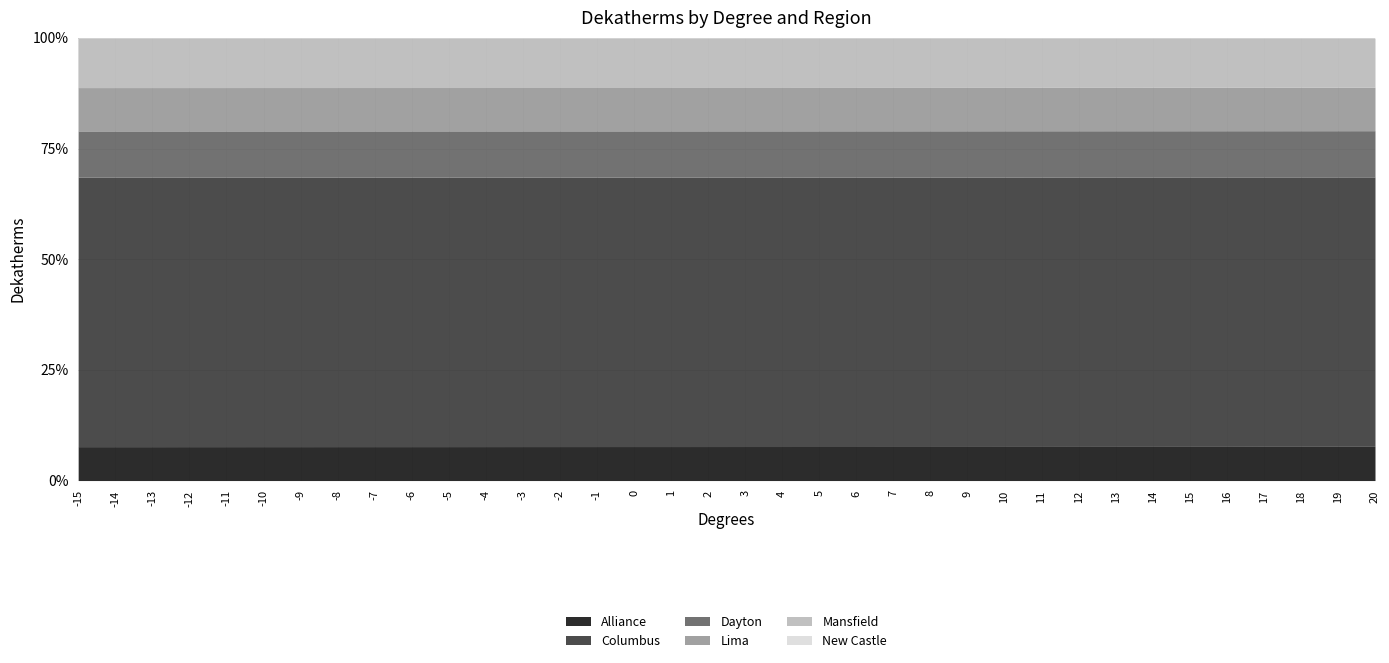

True or false: Dayton and New Castle intersect in this chart.

False